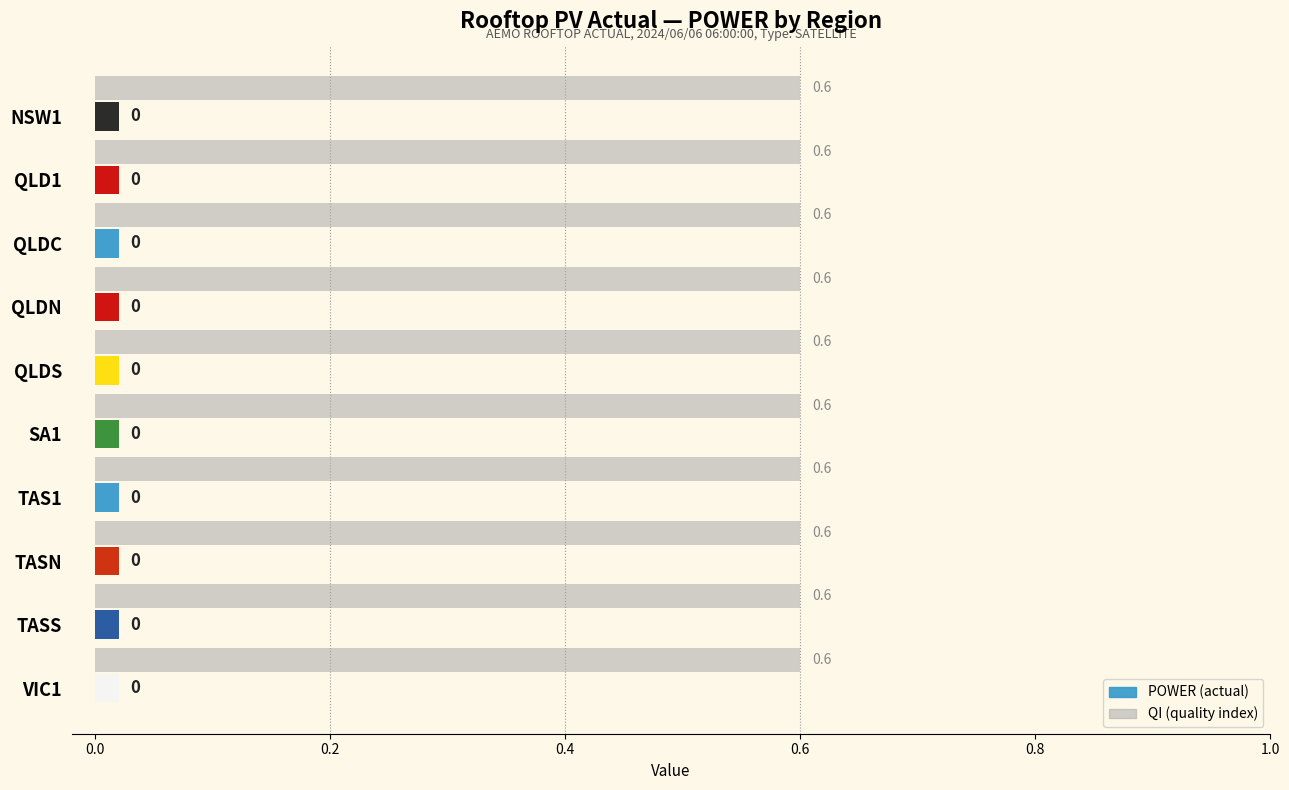

What is the difference between the highest and lowest values at QLDN?

0.6